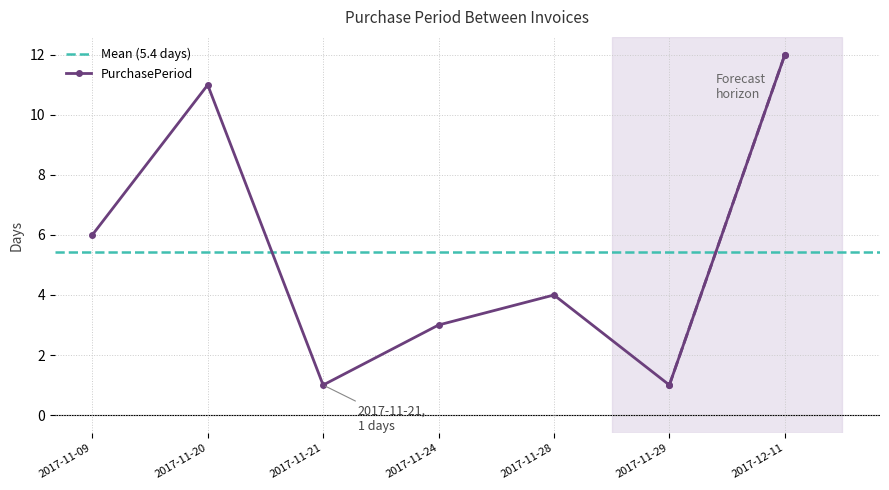

What is the change in value from 2017-11-28 to 2017-12-11?

+8